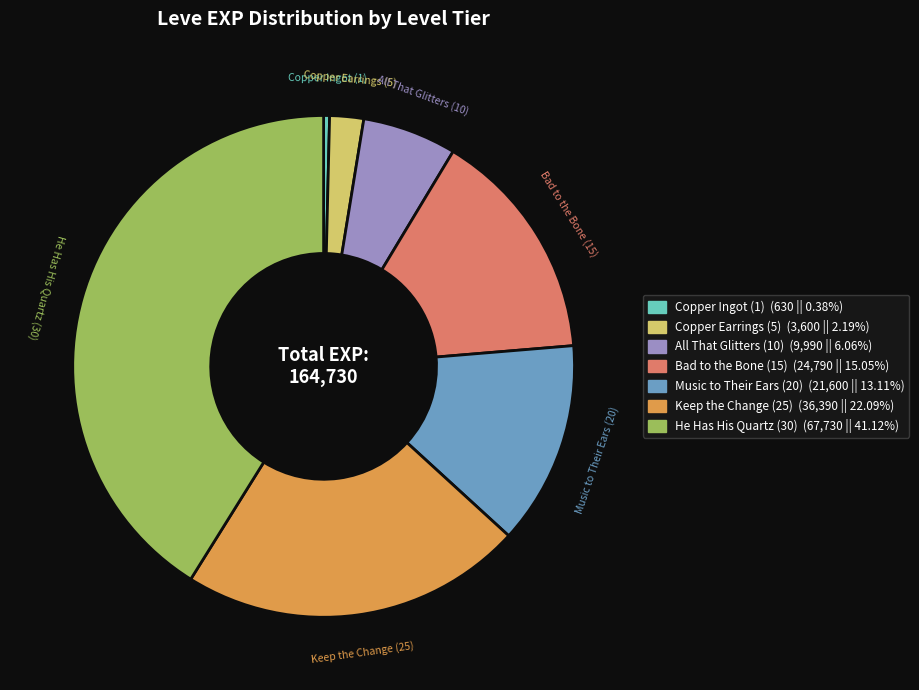

Is there a majority slice in this chart?

No